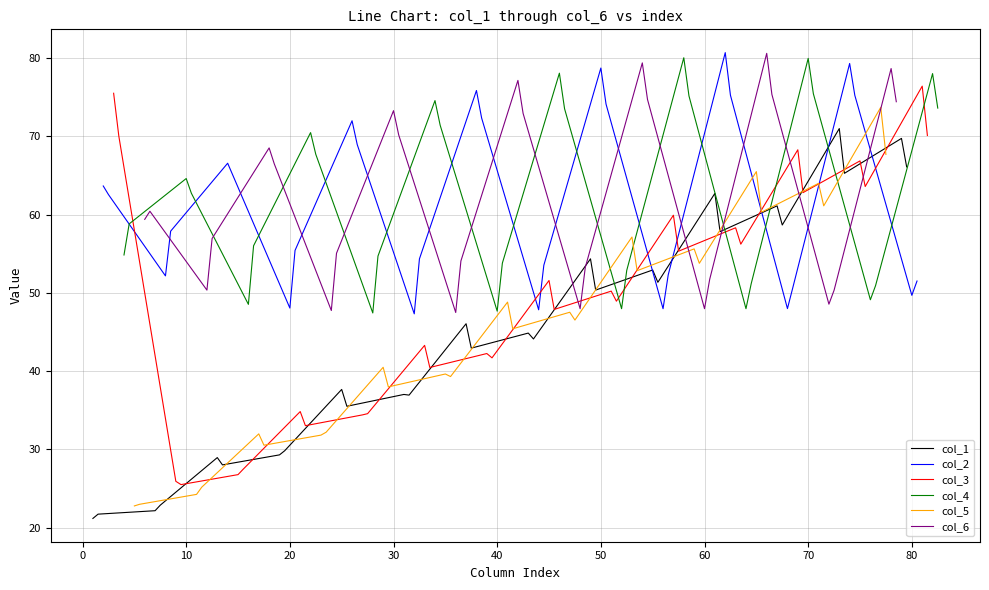

What is the maximum value for col_1?

71.0